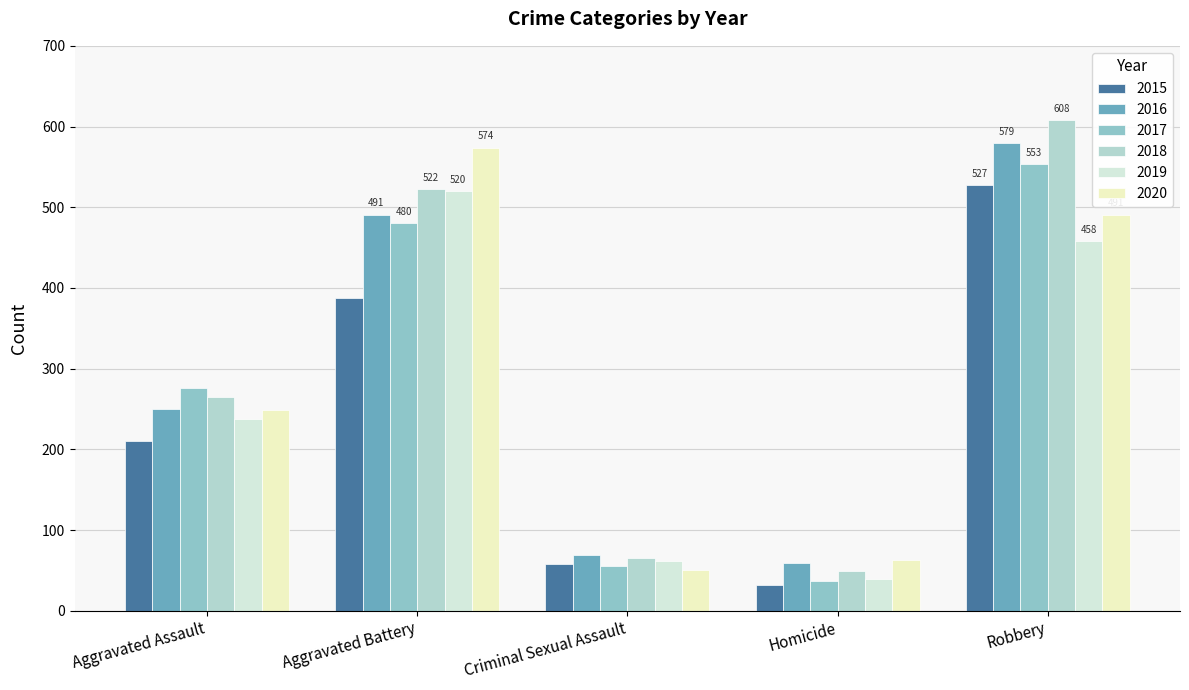

How many values in the 2018 series are below 265?

2